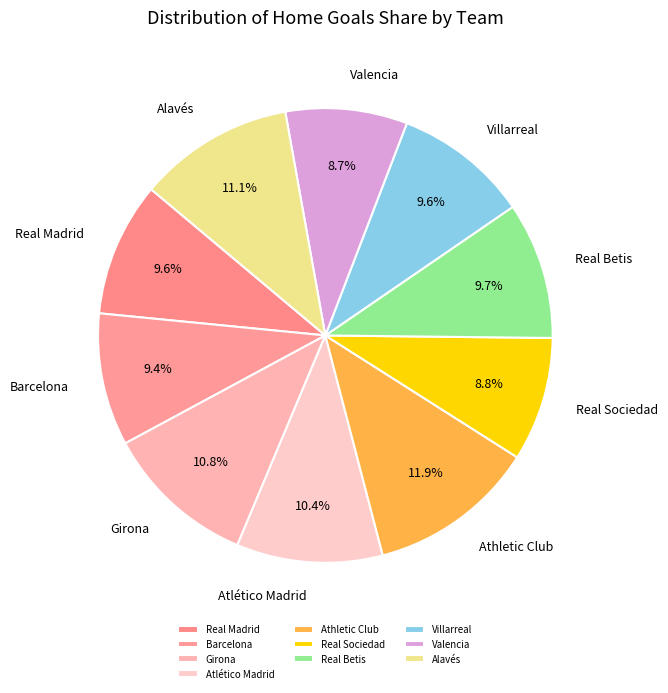

Is there any slice that represents more than half of the pie?

No